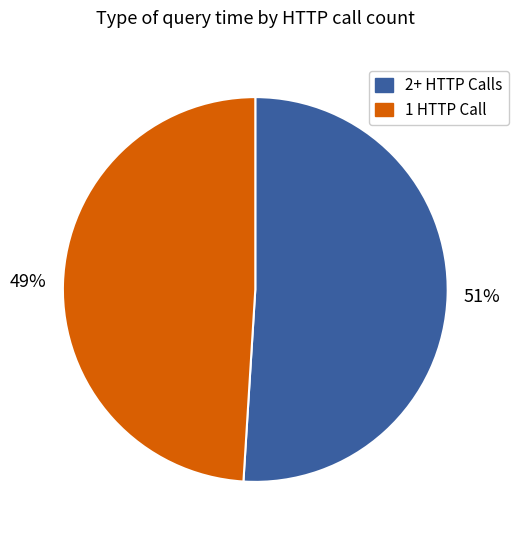

Does any single category account for the majority?

Yes